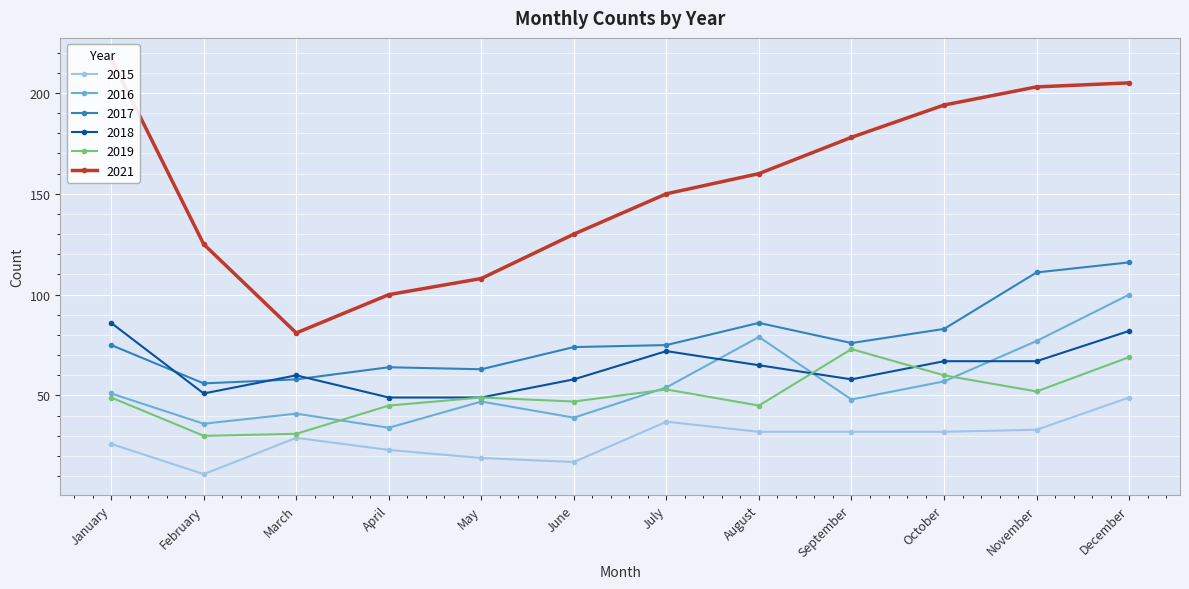

Where is the first local maximum for 2016?

March